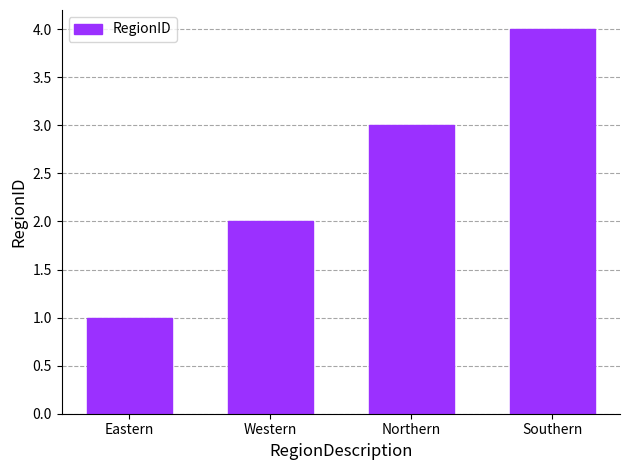

Reading left to right, list all the values displayed in this chart.

1	2	3	4